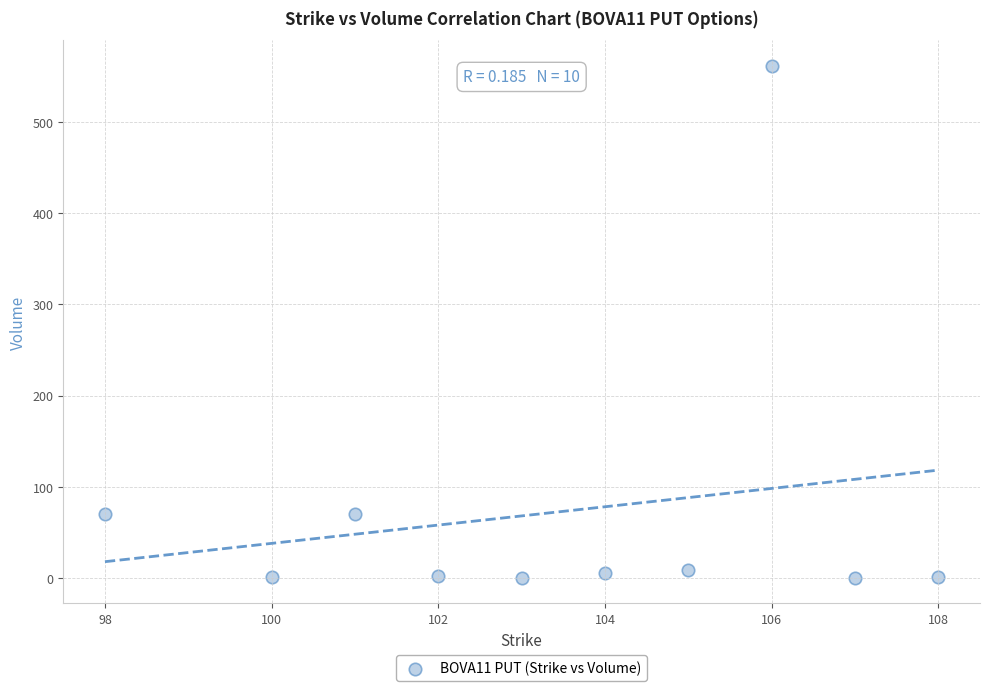

What is the average Y value?

71.9